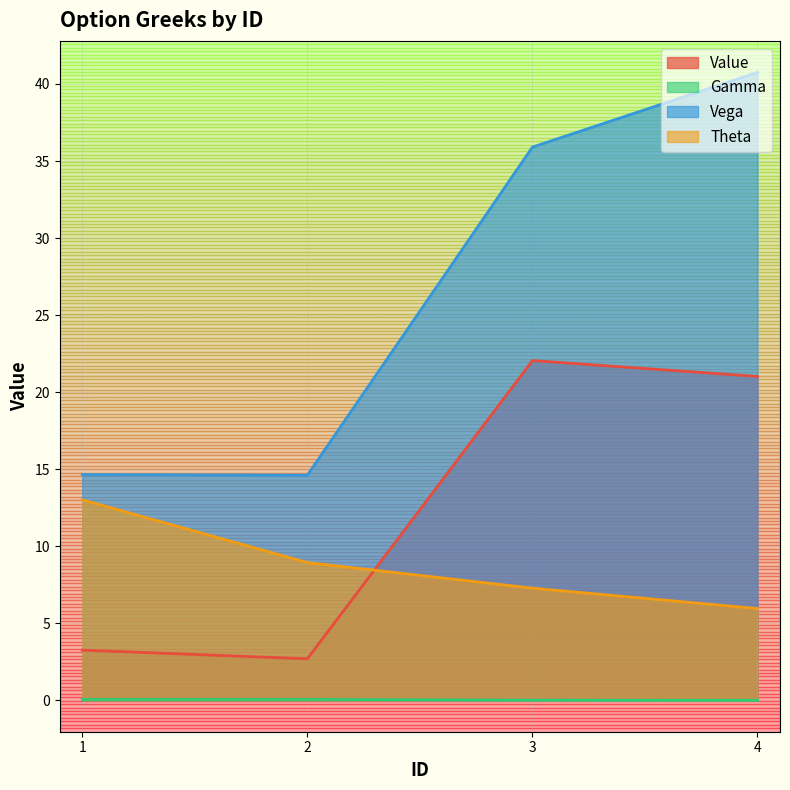

What is the difference between the second highest and minimum values in the Gamma series?

0.1